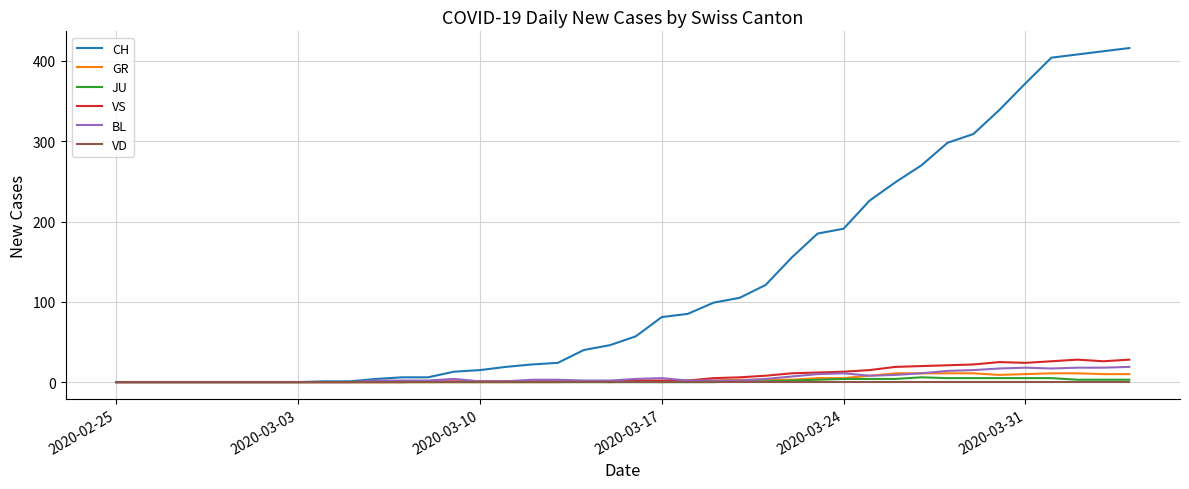

Which series has the widest spread of values?

CH